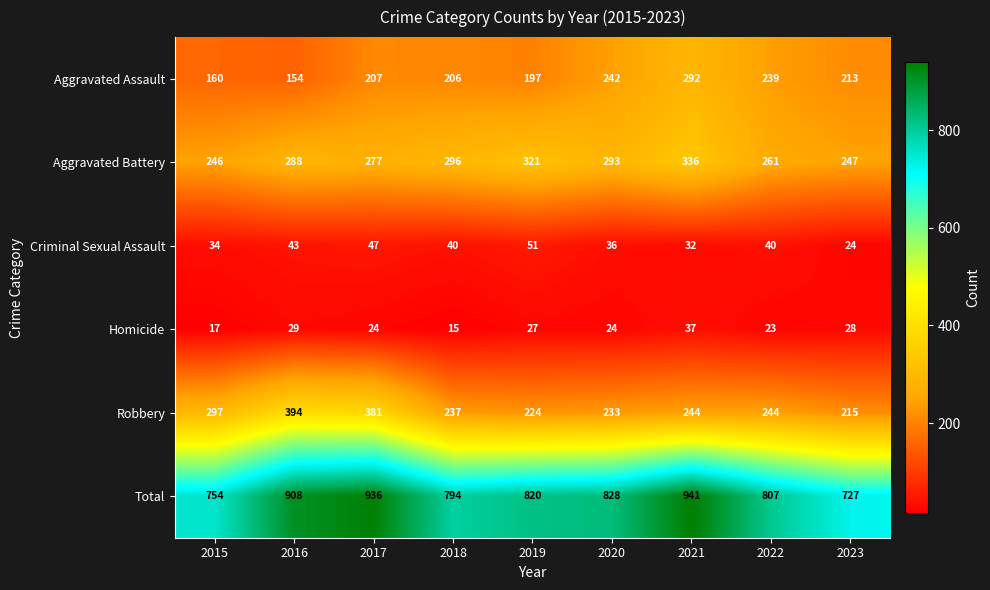

Is the value of Homicide at 2017 greater than the value of Total at 2017?

No